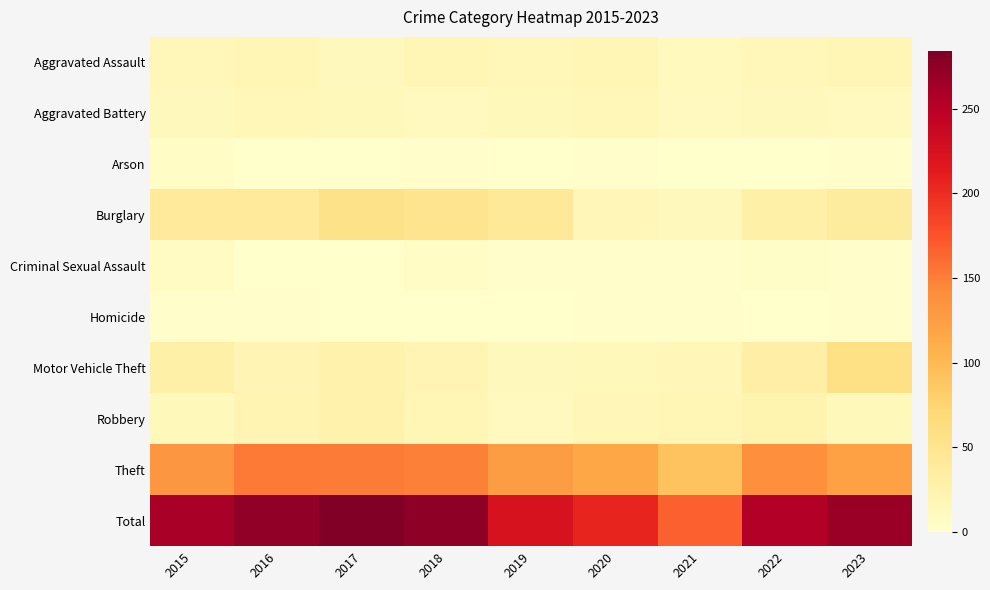

How many categories are shown in the chart?

9